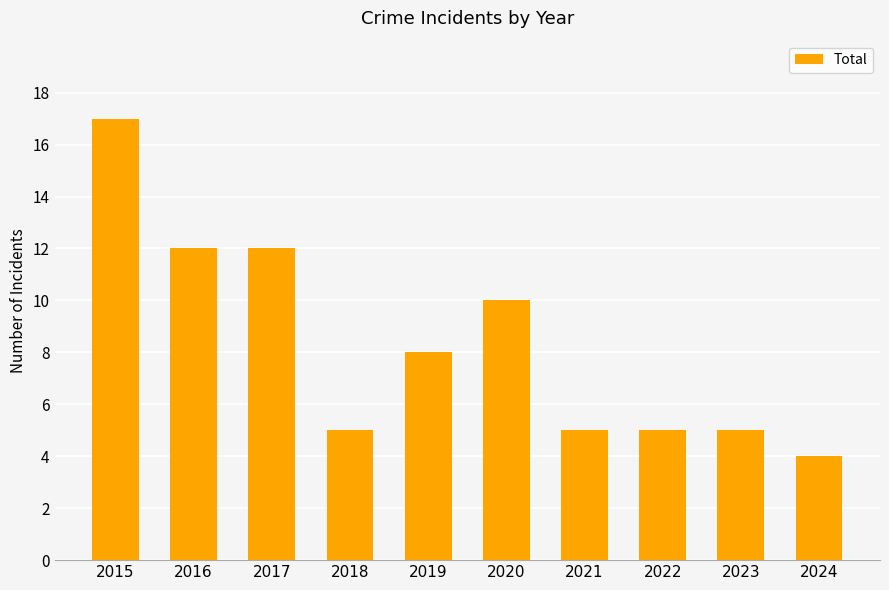

What is the average value?

8